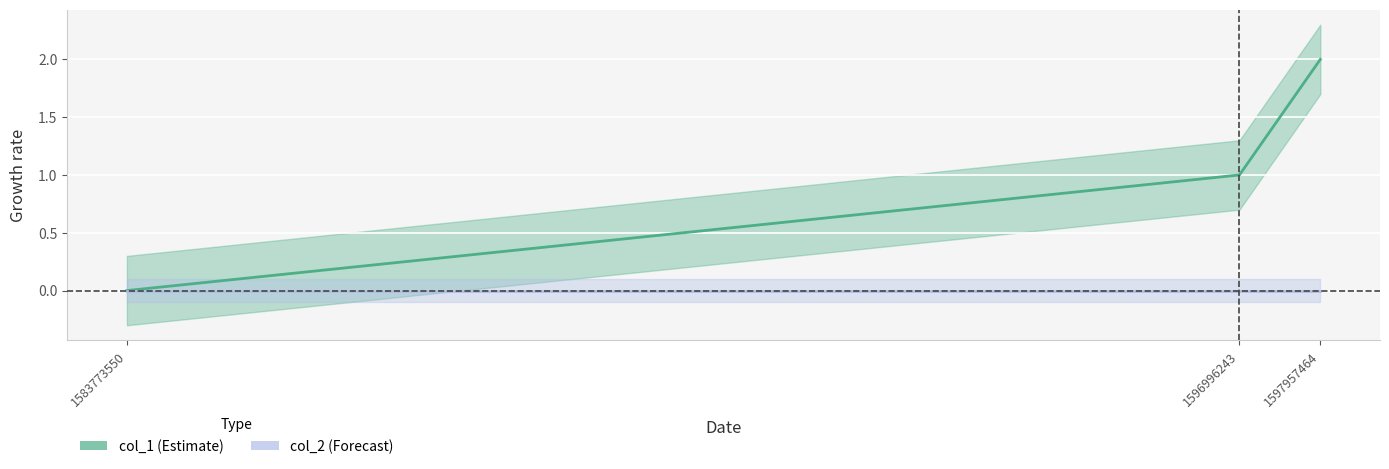

Reading left to right, list all the values displayed in this chart.

0	1	2